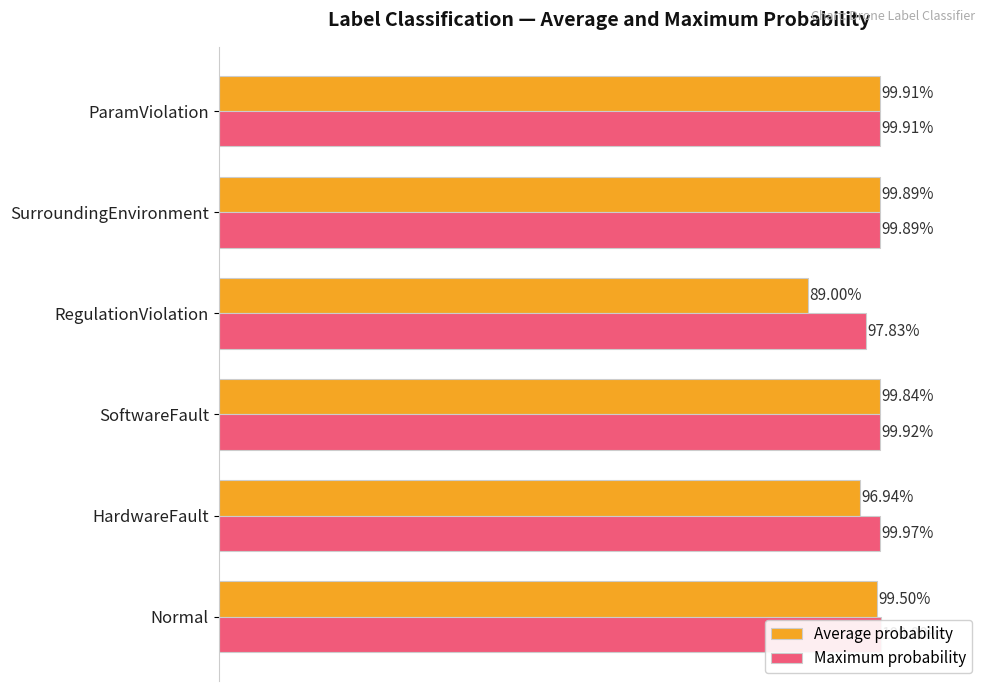

Which series changed the most between SoftwareFault and RegulationViolation?

Average probability